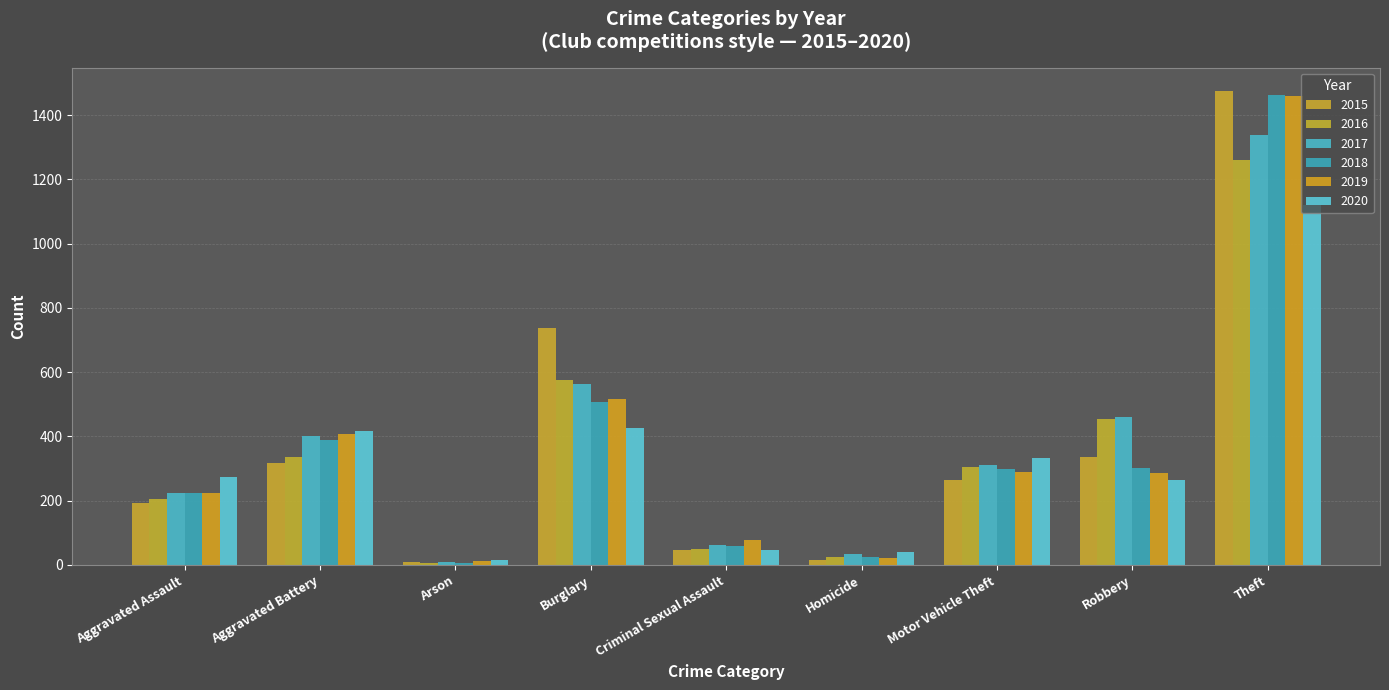

How many bars are there in each group?

6